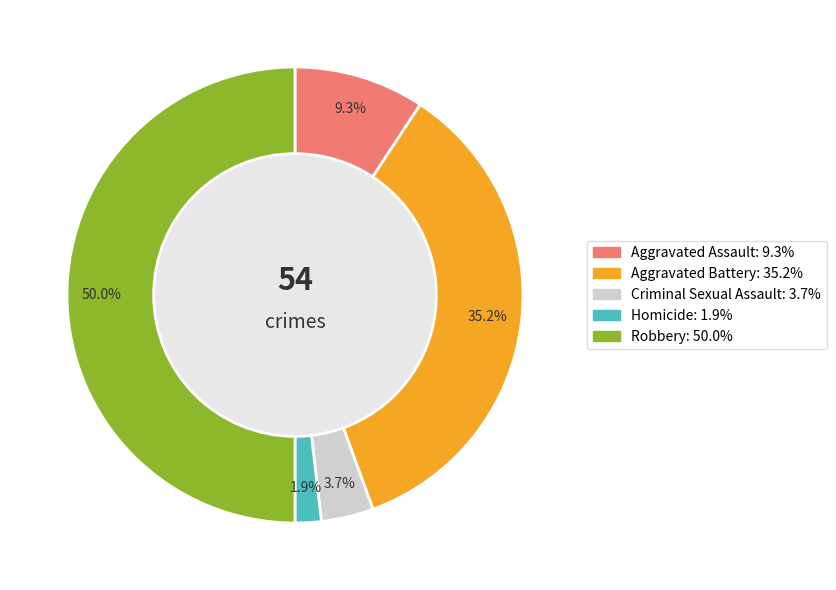

Which slice is the largest?

Robbery